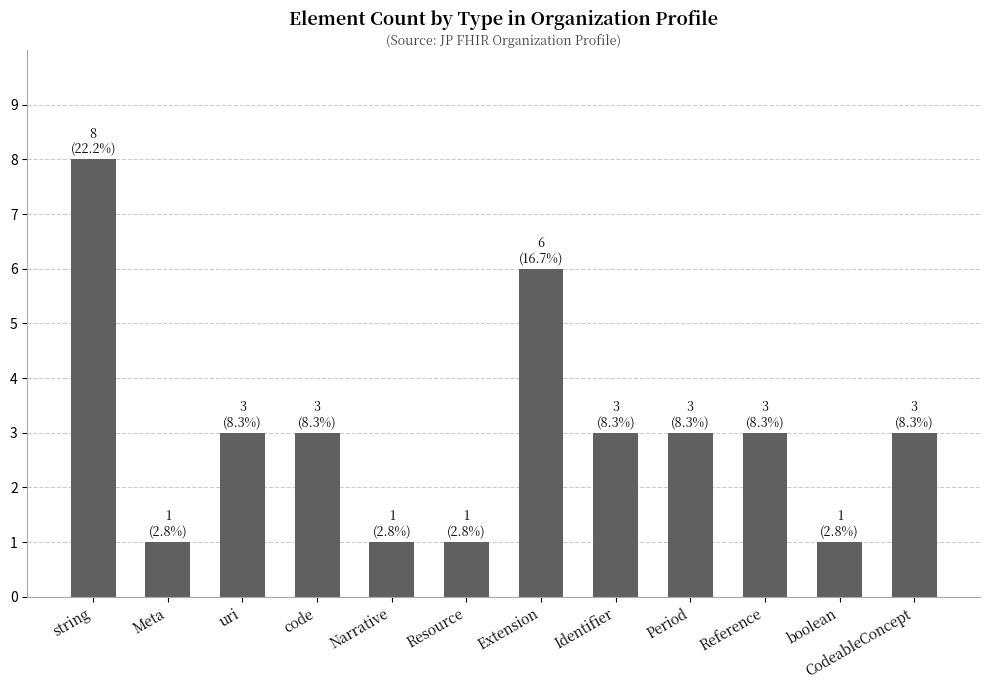

What is the value of the 4th bar from the left?

3